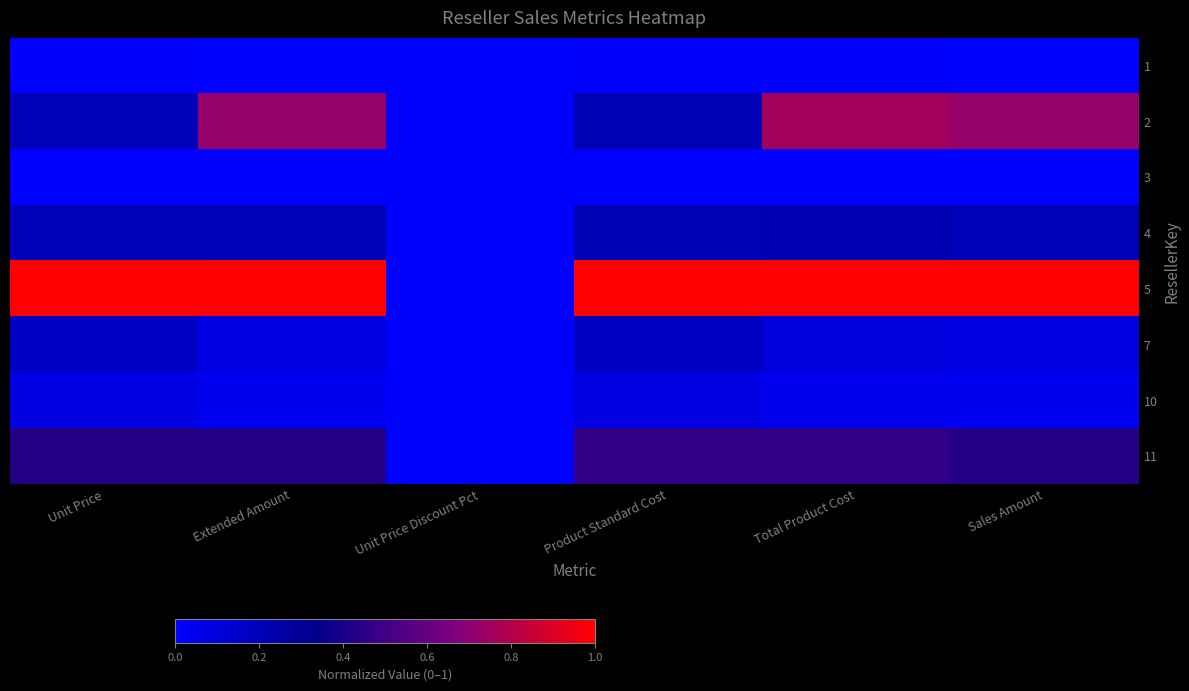

Which label corresponds to the smallest value in the chart?

Unit Price Discount Pct